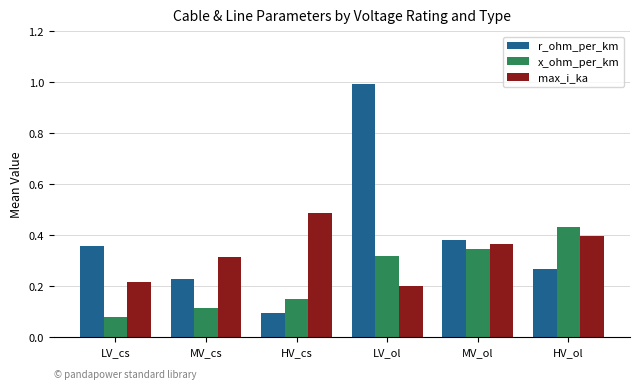

Which series has the largest range (max minus min)?

r_ohm_per_km